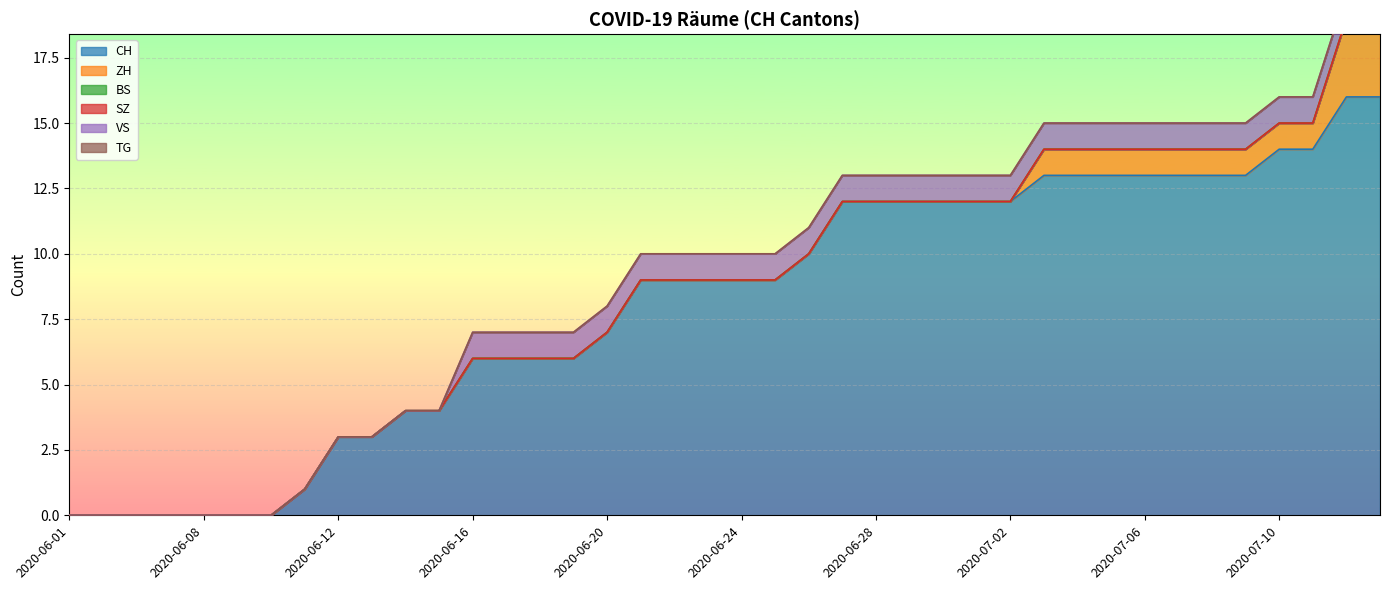

True or false: TG has a value of 0 at 2020-06-24.

True